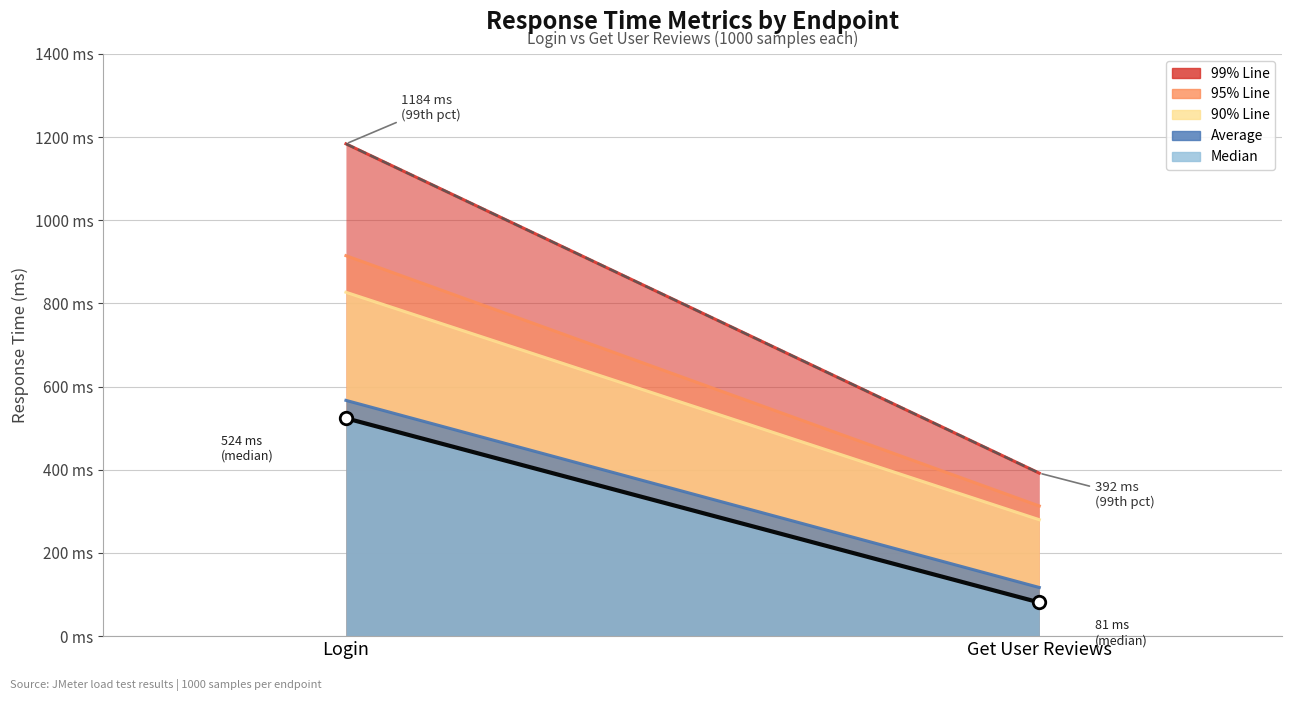

List the labels in order of Median value, smallest first.

Get User Reviews, Login